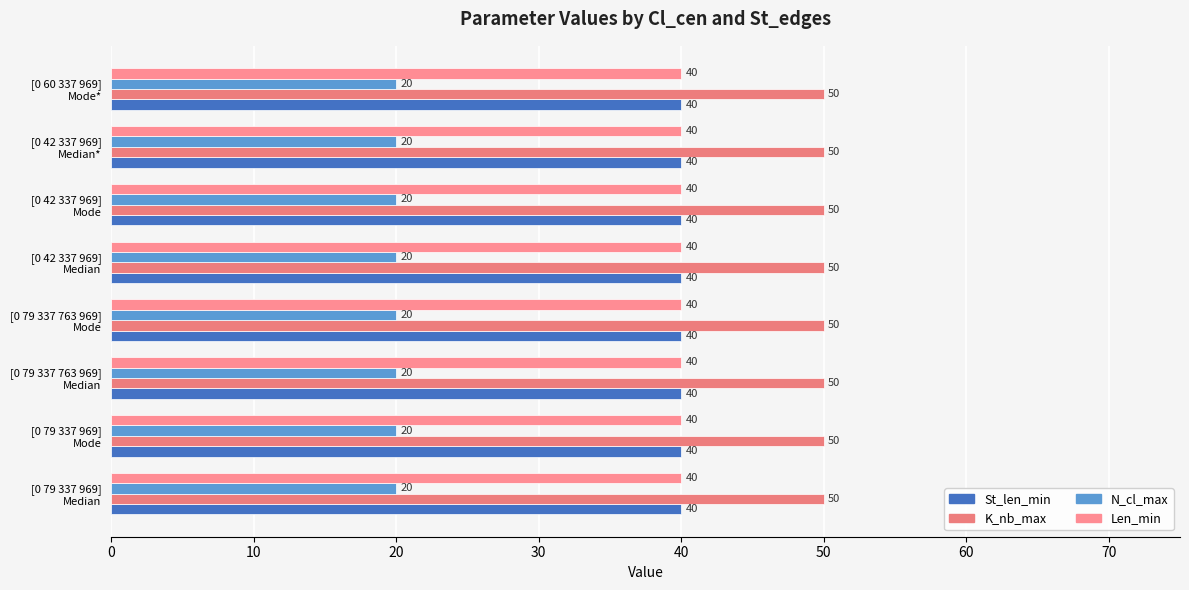

At which category does the chart reach its peak across all series?

Median